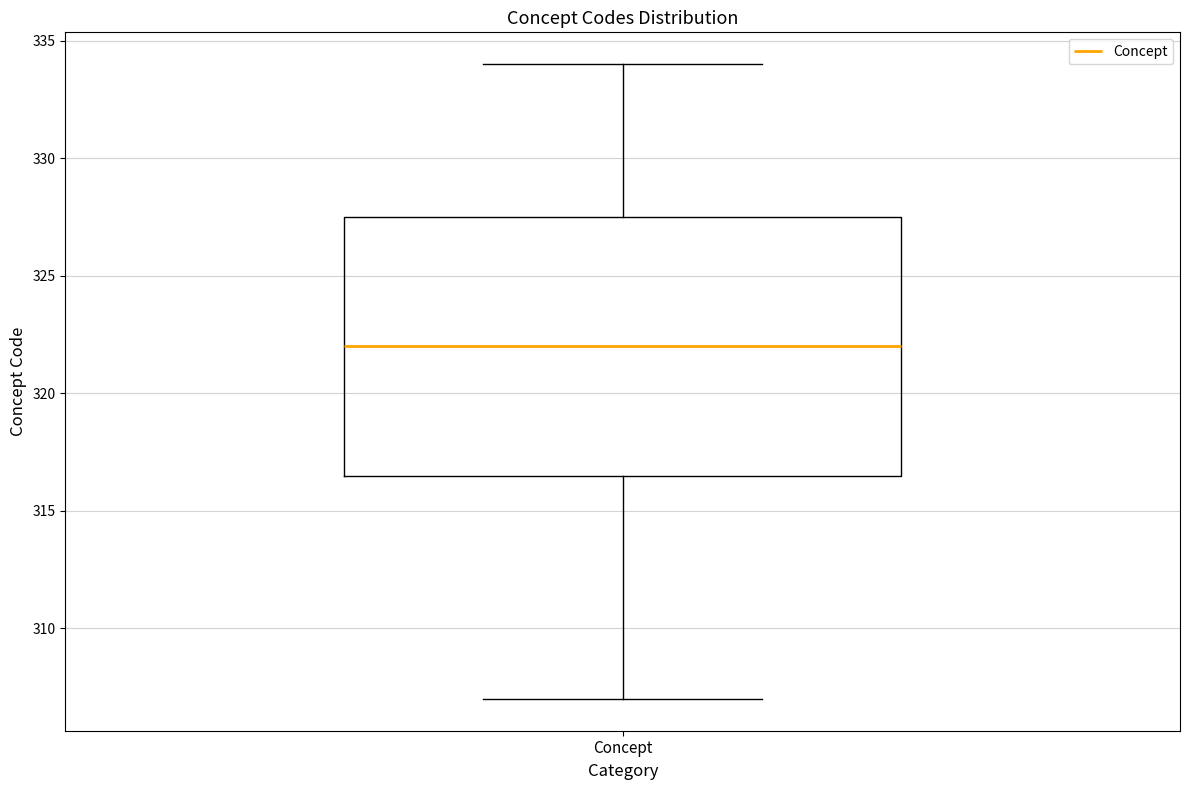

Read this box plot against the y-axis: the position of the median line, the range covered by the box, and the ends of both whiskers. The values are not printed on the chart, so give them approximately, as read against the axis.

median 322.0, box 316.5 to 327.5, whiskers 307.0 to 334.0